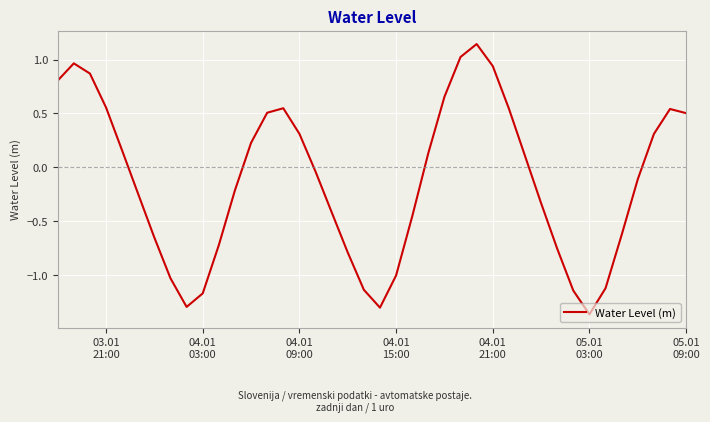

Does the chart display data point markers on the line(s)?

No